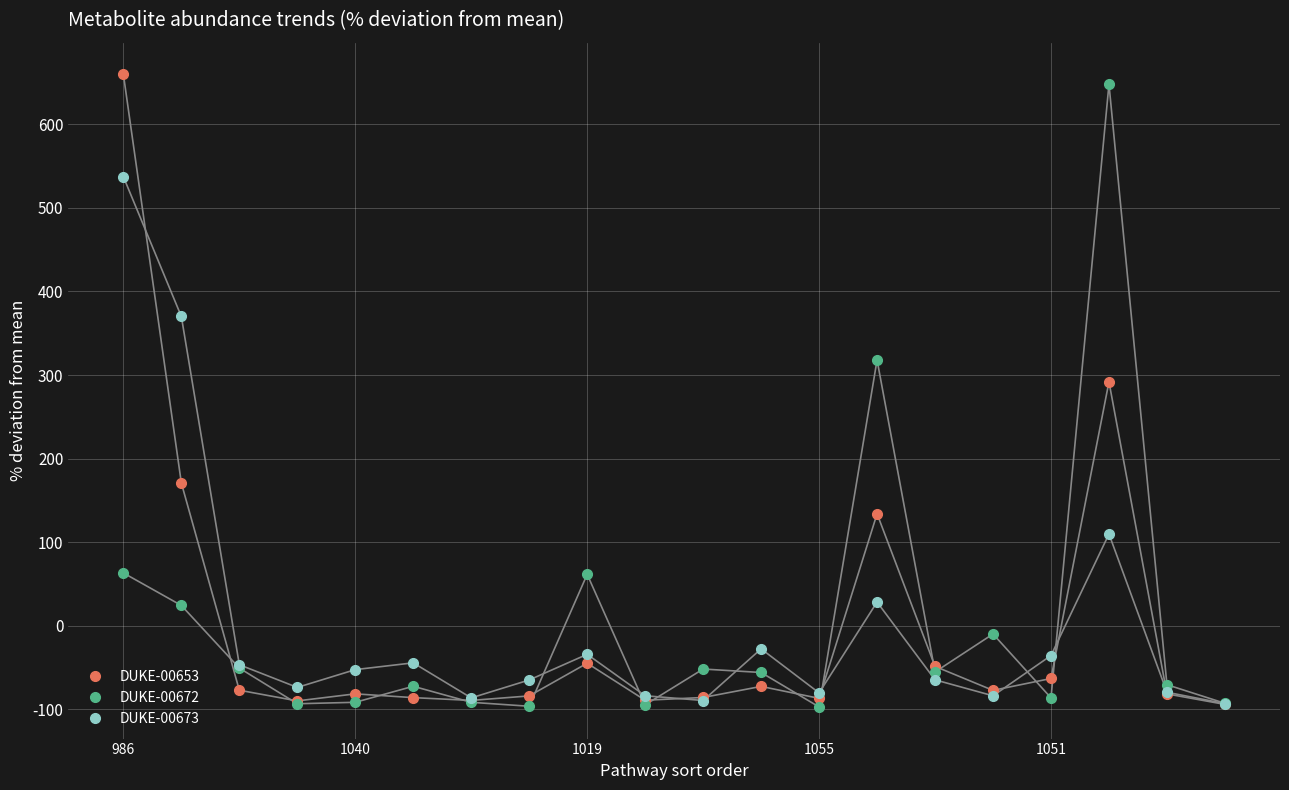

Rank the series by their maximum value, from lowest to highest.

DUKE-00673, DUKE-00672, DUKE-00653